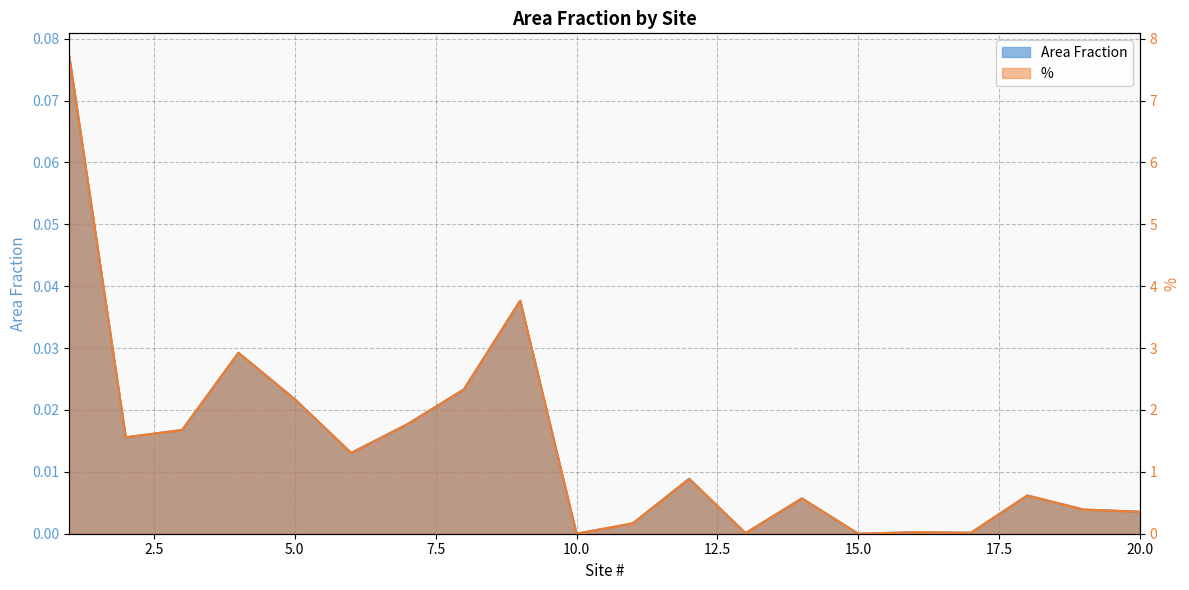

Which series has the largest range (max minus min)?

%